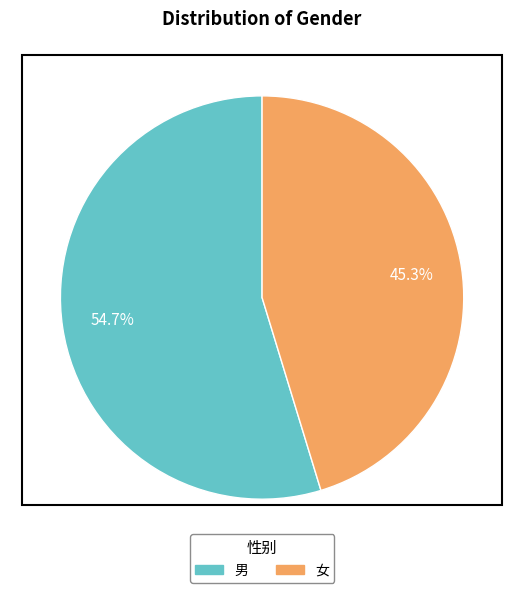

Is it true that 男 is 50% of the pie?

False